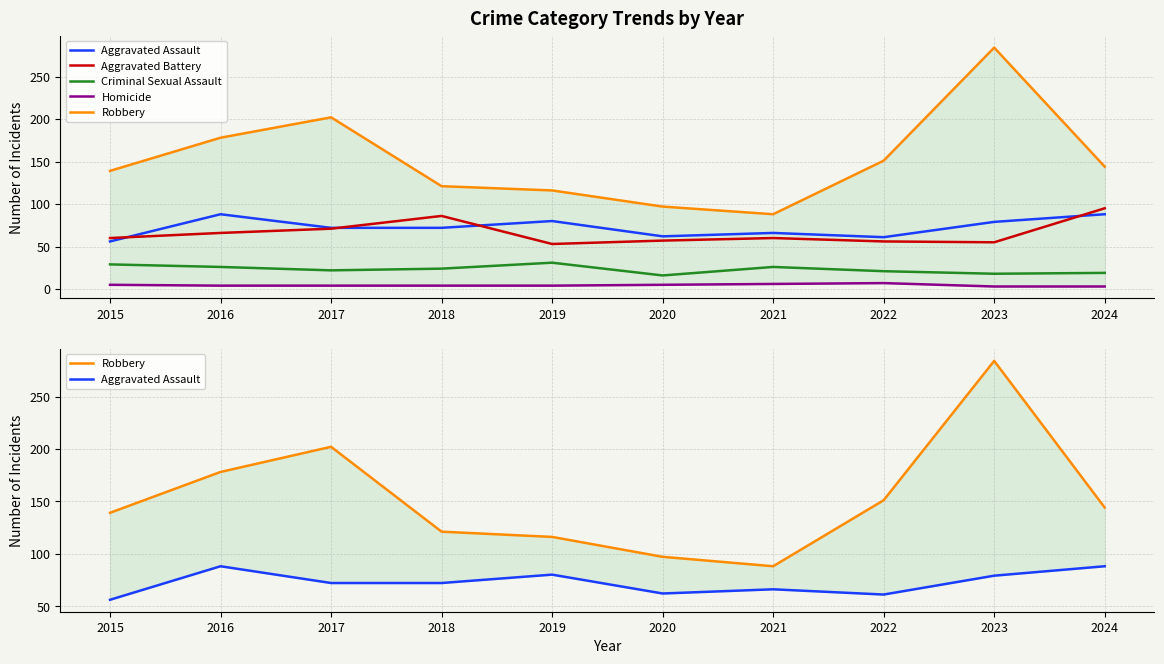

Which category has the lowest value across all series?

2023